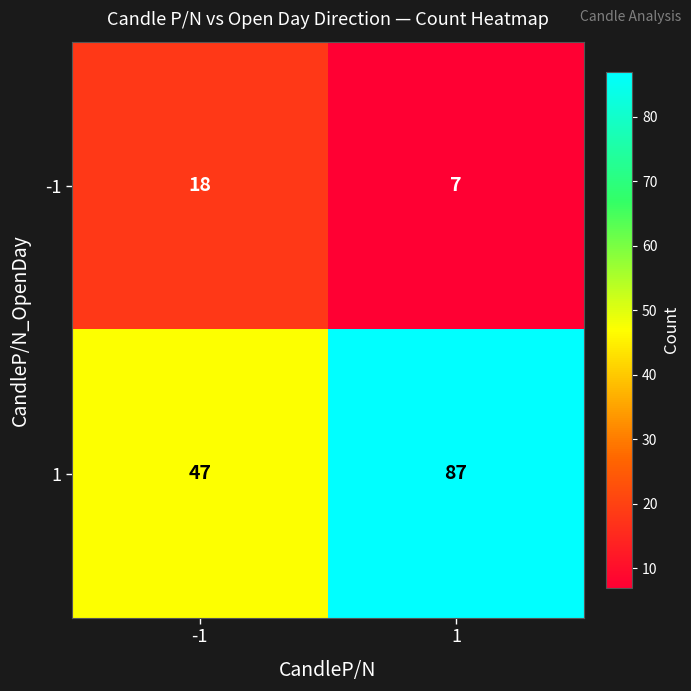

Reading left to right, what are all the values shown in this chart?

-1: 18	7
1: 47	87